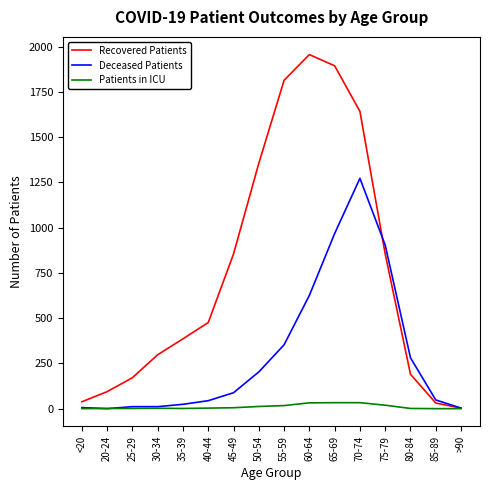

At which category does the chart reach its peak across all series?

60-64